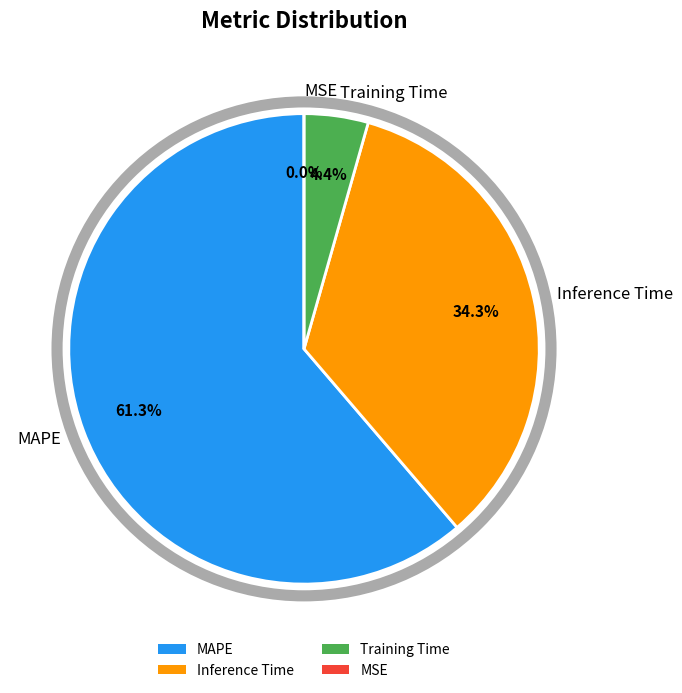

To the nearest percent, what is the difference between the MSE and Inference Time slice percentages?

34%